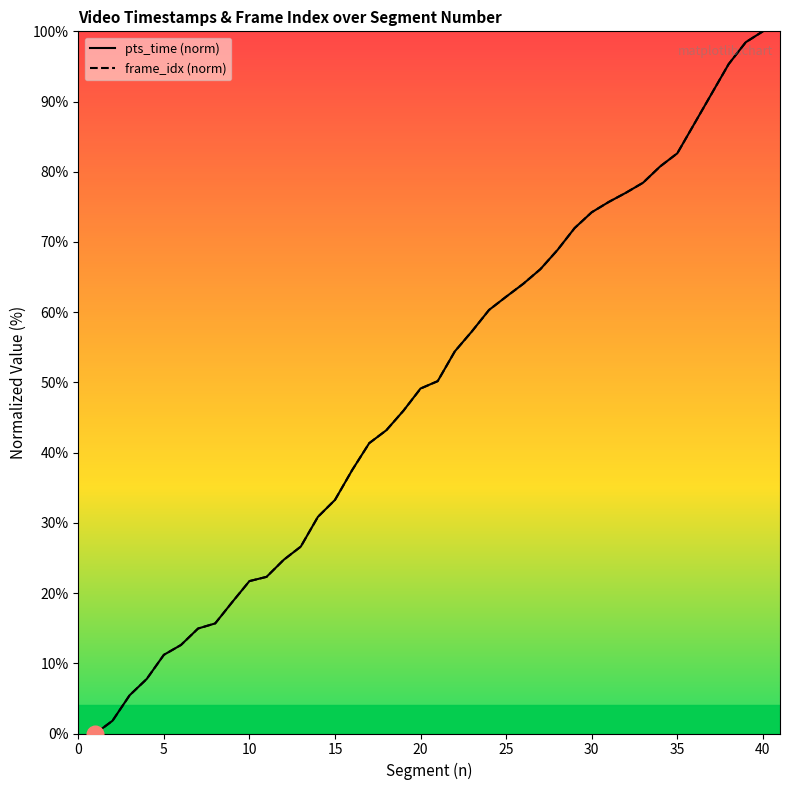

Is it true that frame_idx equals 73.0 at 18?

False